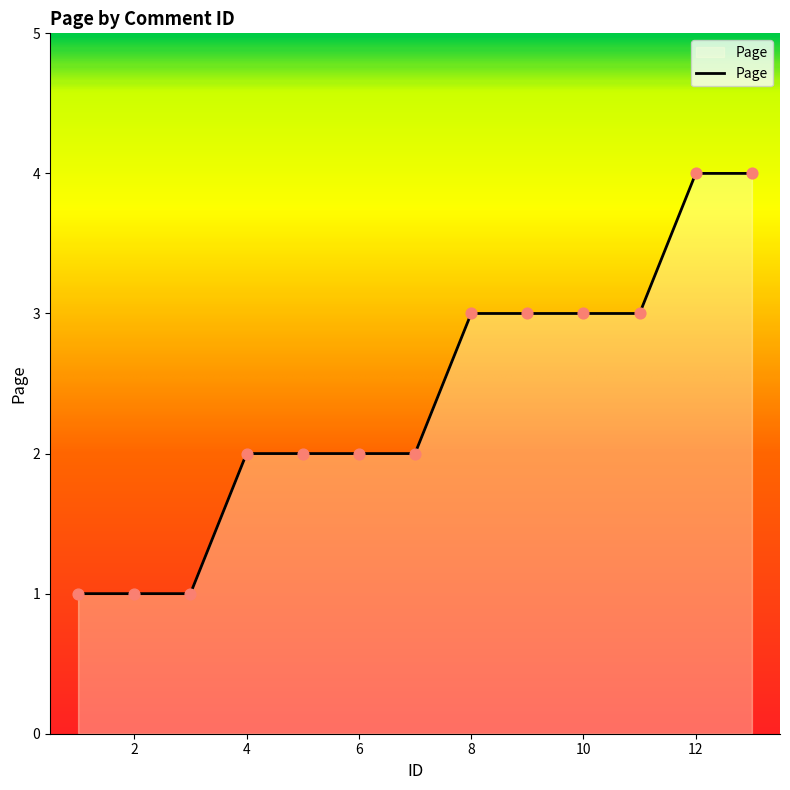

What is the difference between the maximum and minimum values?

3